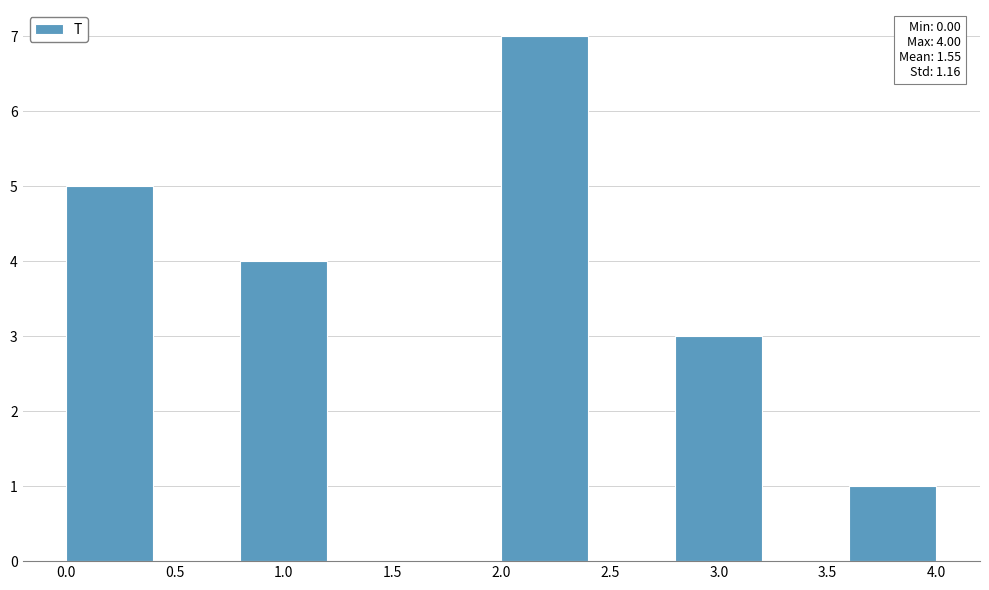

Over which range of the x-axis is the bar tallest?

2.0 to 2.4